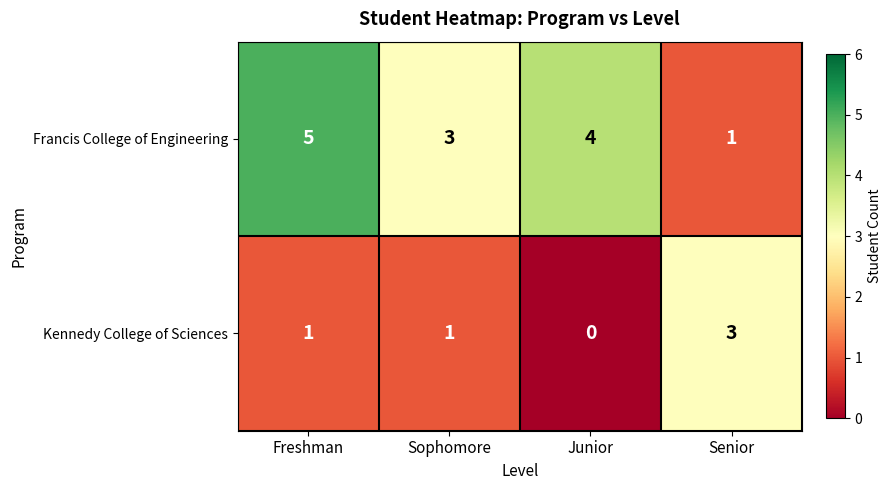

At which category does the chart reach its peak across all series?

Freshman